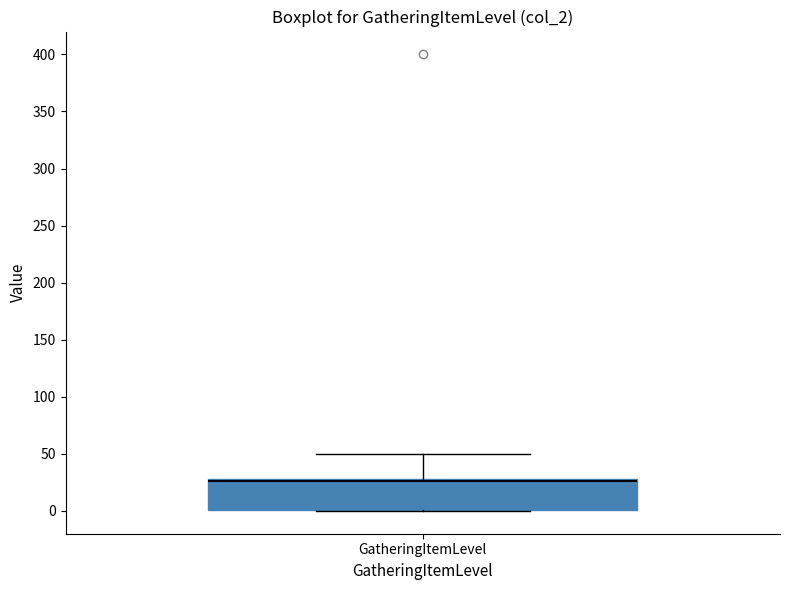

Where does the median line of the box for GatheringItemLevel sit on the y-axis? The values are not printed on the chart, so give them approximately, as read against the axis.

25